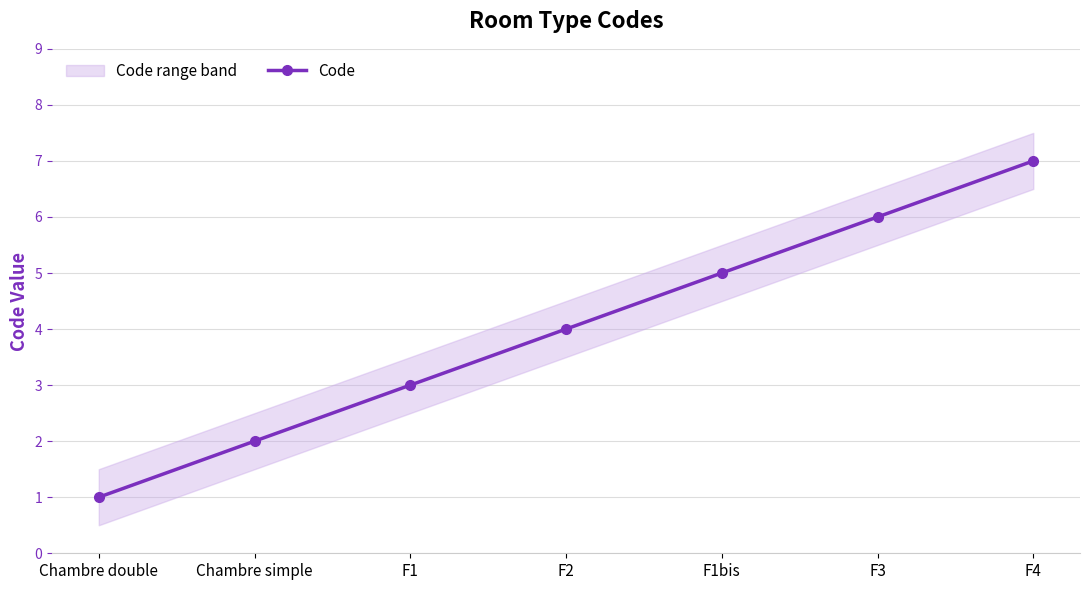

Which category has the highest value across all series?

F4